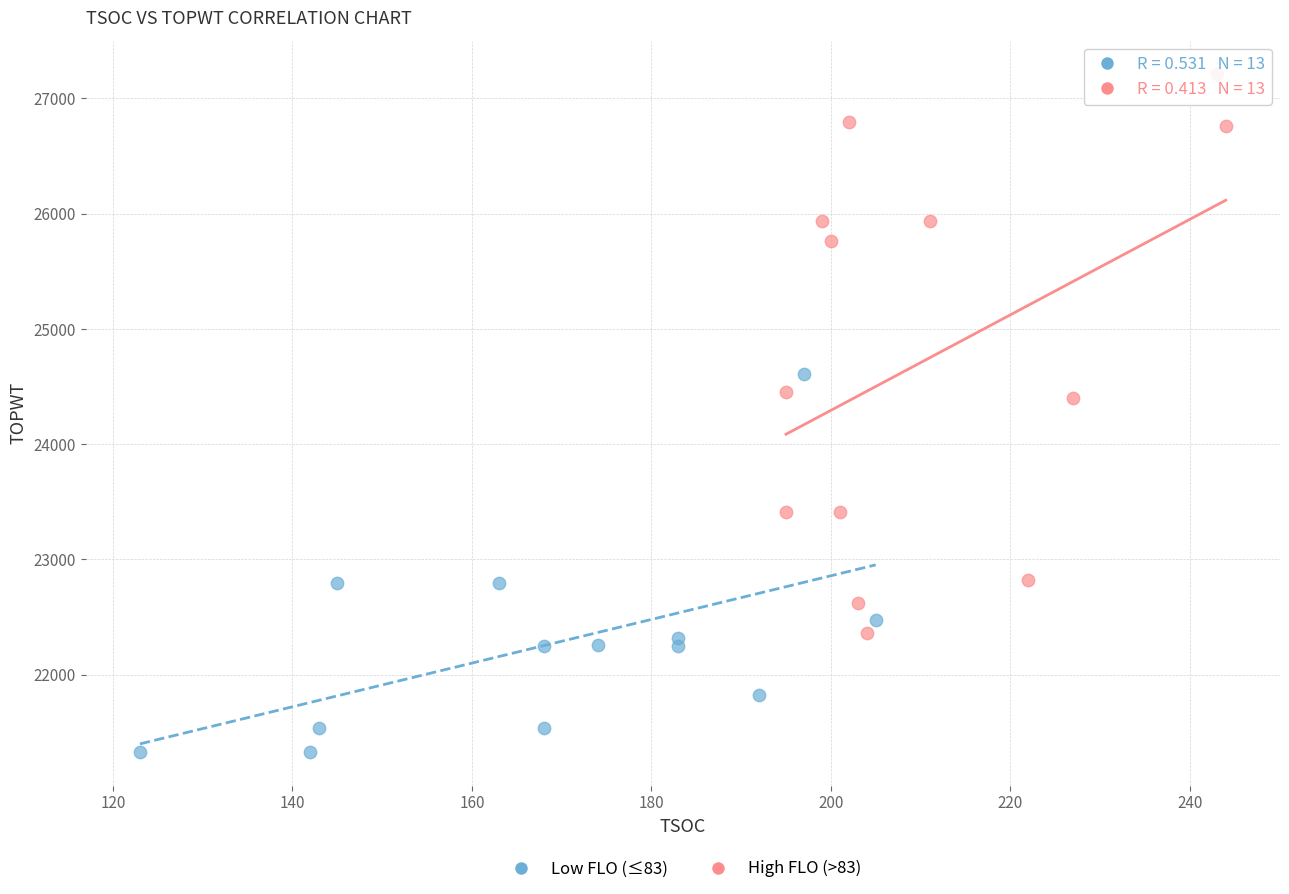

Which series reaches the maximum Y coordinate?

High FLO (>83)